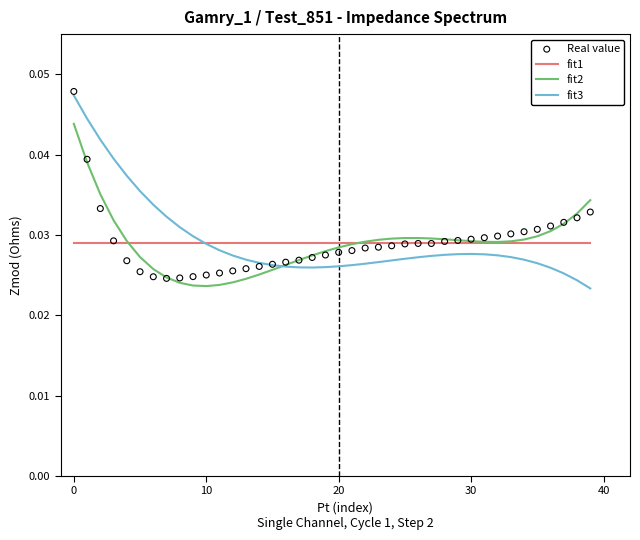

Which series contains the highest Y value?

Real value